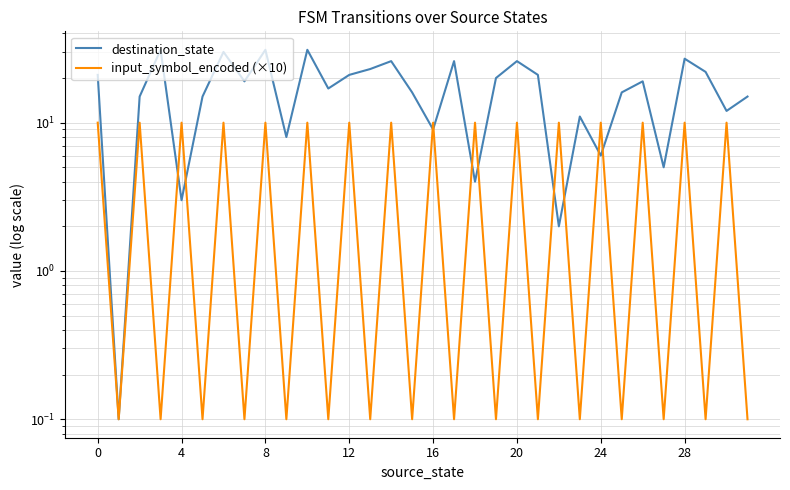

What is the label of the 10th point from the left?

9